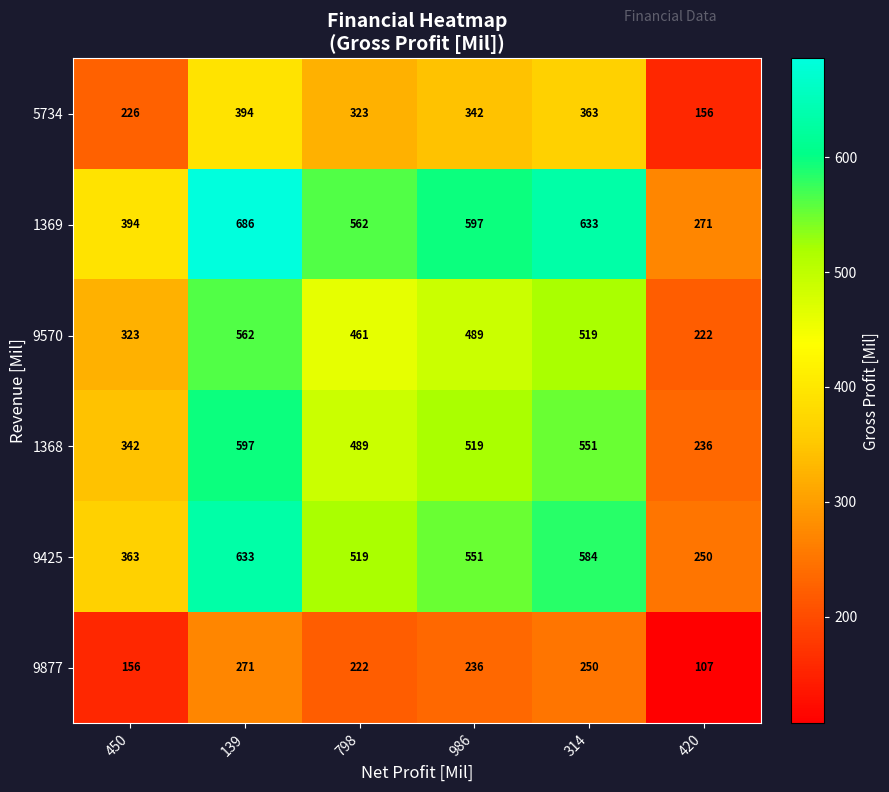

Where does the 1369 series first go above 597?

139